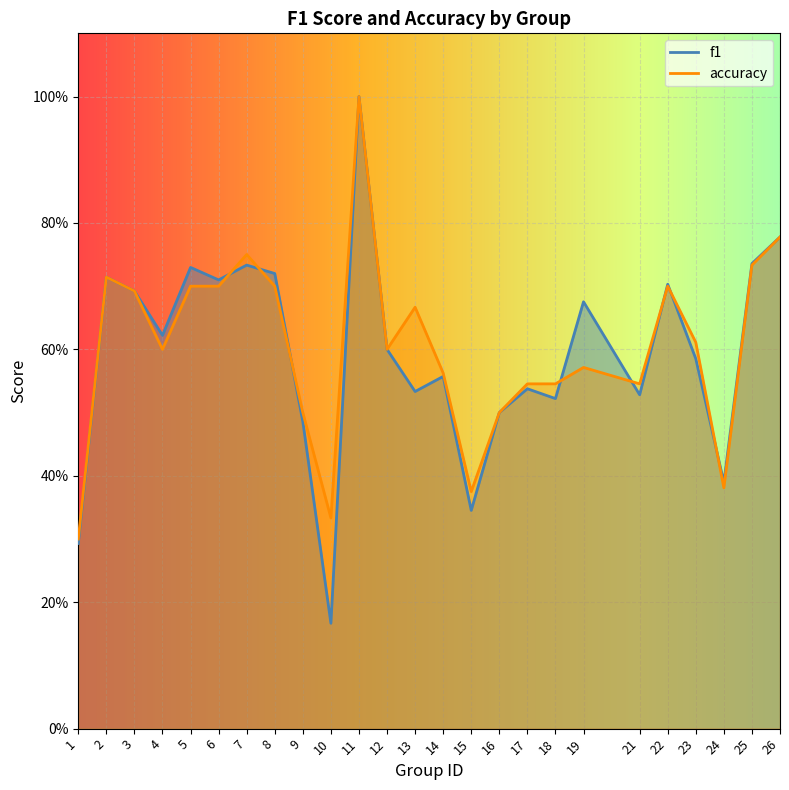

Count the number of categories in the chart.

25